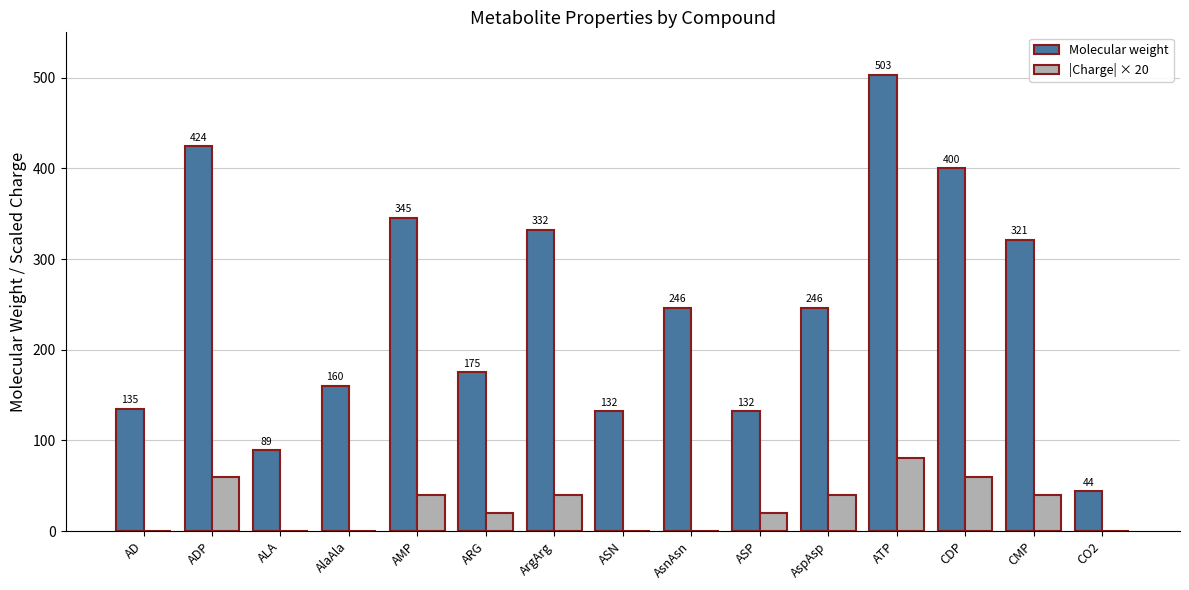

How many positive values does the |Charge| × 20 series have?

9